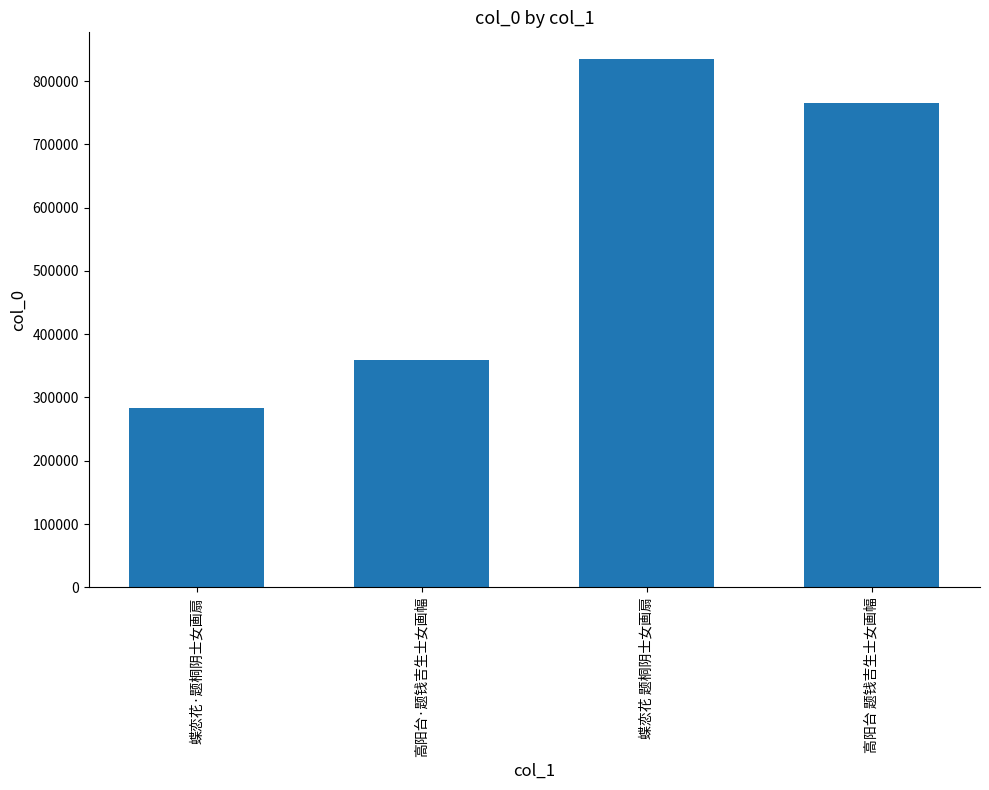

What is the difference between the second highest and second lowest values?

405806